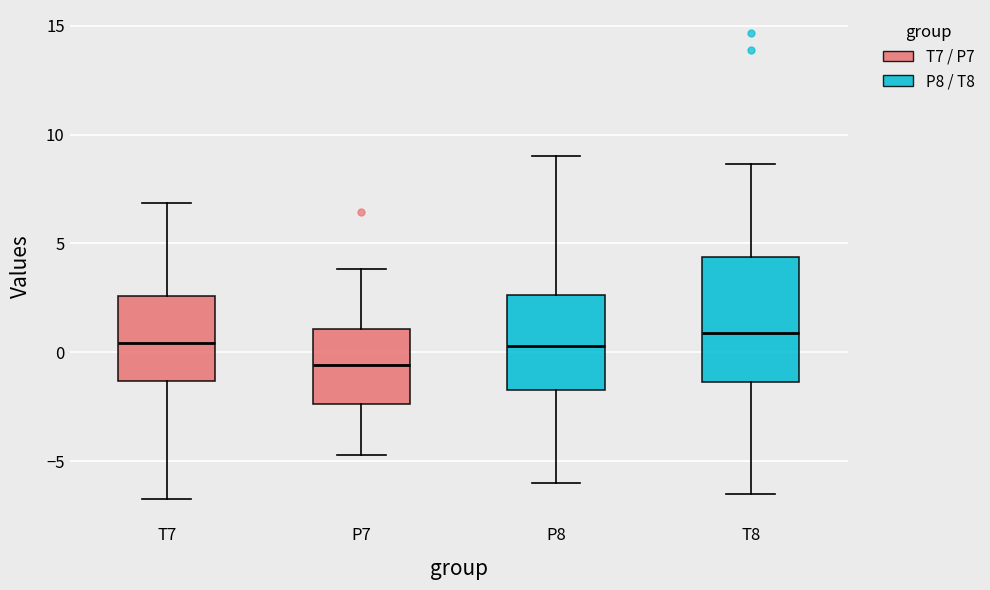

Reading left to right, transcribe this box plot: for each box, give where its median line is, the range the box spans, and where its two whiskers end, as read against the y-axis. The values are not printed on the chart, so give them approximately, as read against the axis.

T7: median 0.5, box -1.5 to 2.5, whiskers -6.5 to 7.0
P7: median -0.5, box -2.5 to 1.0, whiskers -4.5 to 4.0
P8: median 0.5, box -1.5 to 2.5, whiskers -6.0 to 9.0
T8: median 1.0, box -1.5 to 4.5, whiskers -6.5 to 8.5